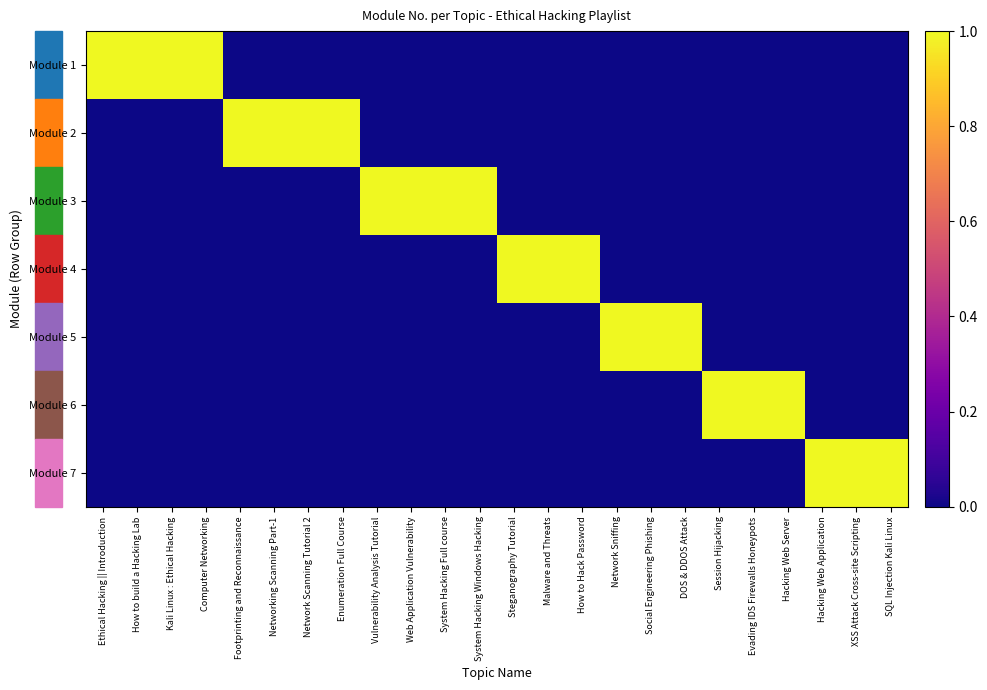

Rank the series by their maximum value, from highest to lowest.

Module 1, Module 2, Module 3, Module 4, Module 5, Module 6, Module 7